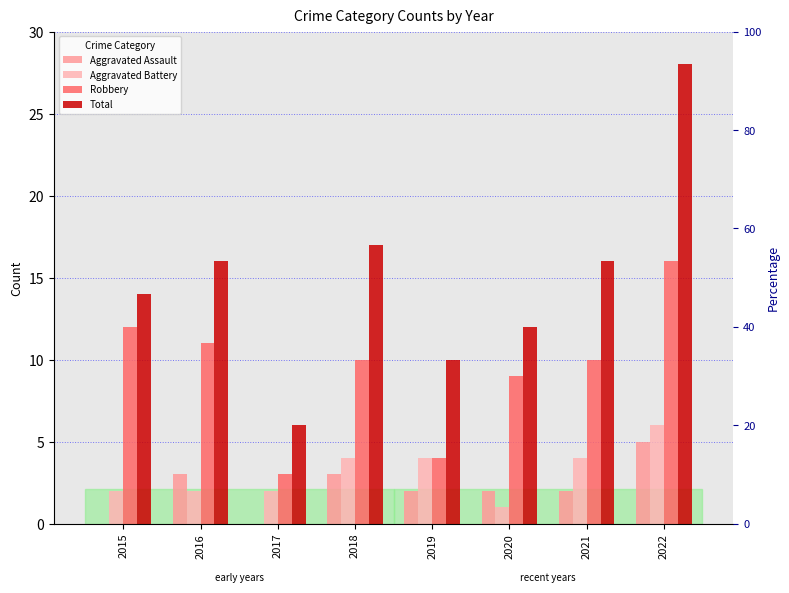

Which has a higher value, 2015 or 2018?

2018